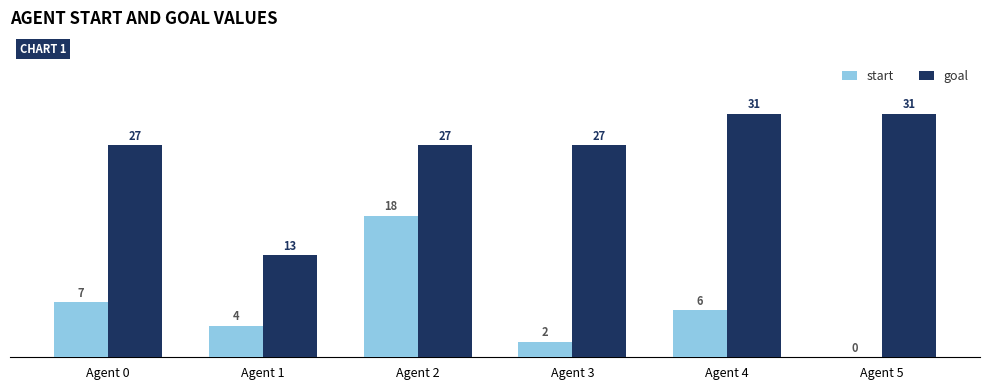

The start series shows 26 at Agent 2. True or false?

False